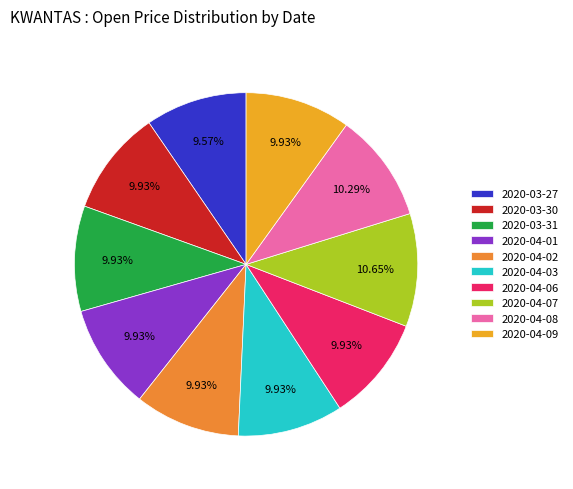

Do 2020-04-07 and 2020-03-30 together represent more than half of the pie?

No